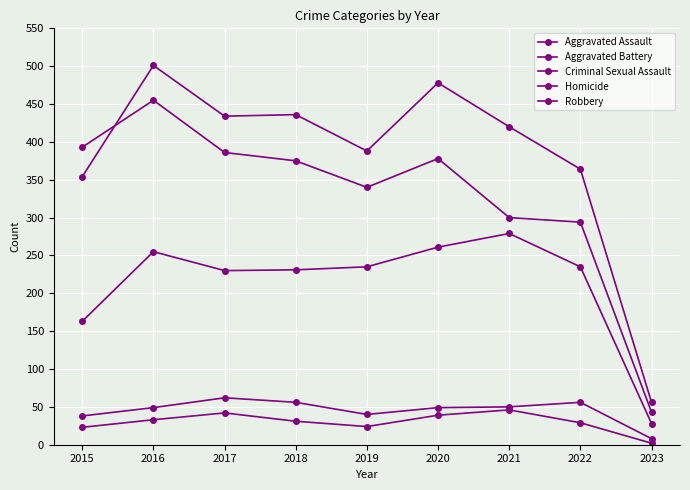

In Homicide, how many points are higher than both neighbors (excluding endpoints)?

2